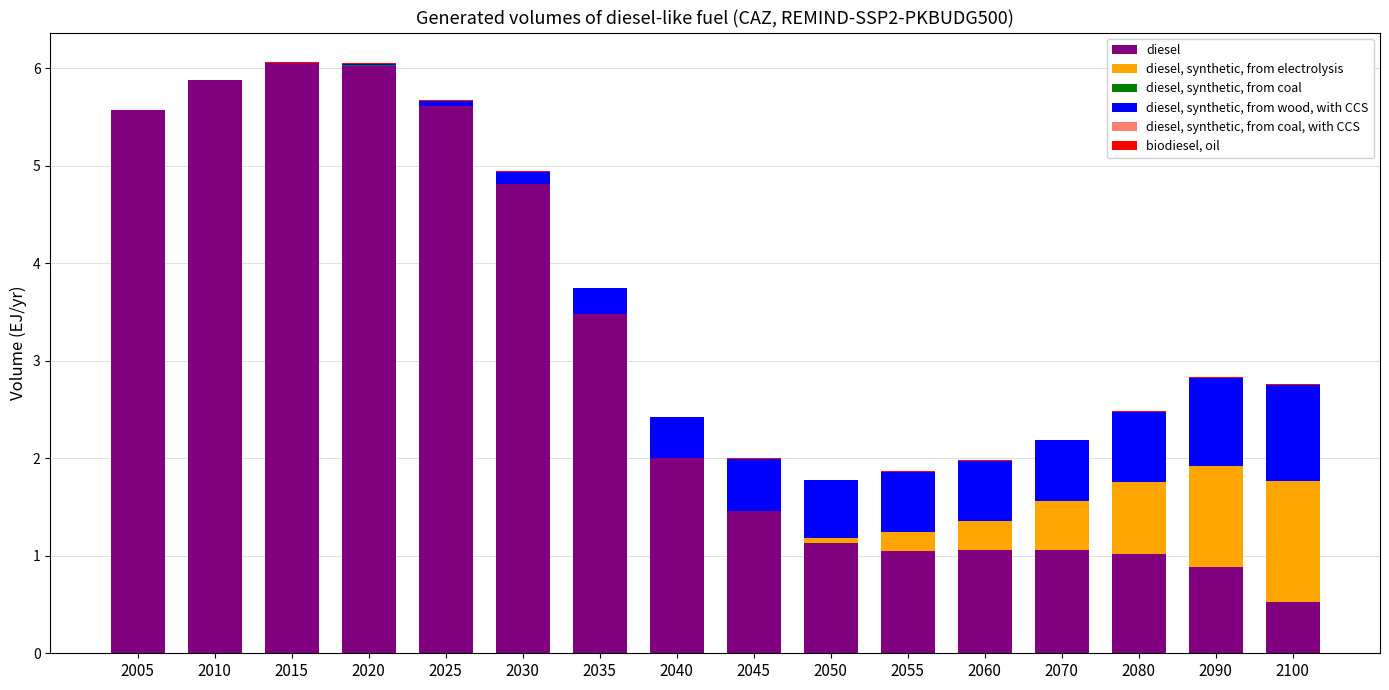

What is the total value across all series at 2005?

5.6